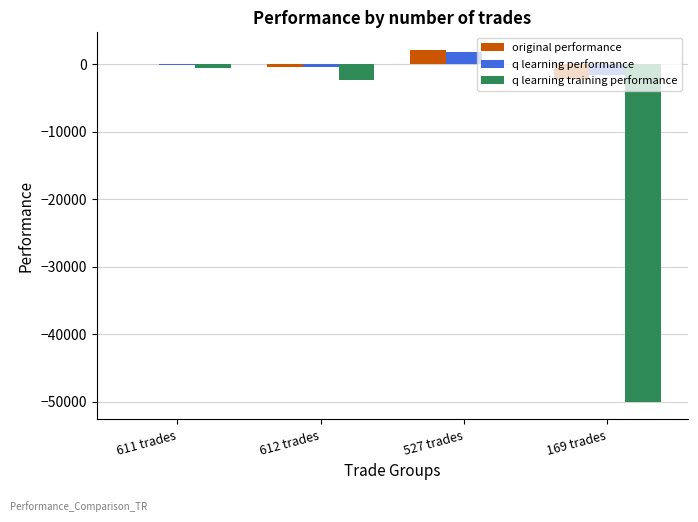

What is the average value of the q learning performance series?

-53.3